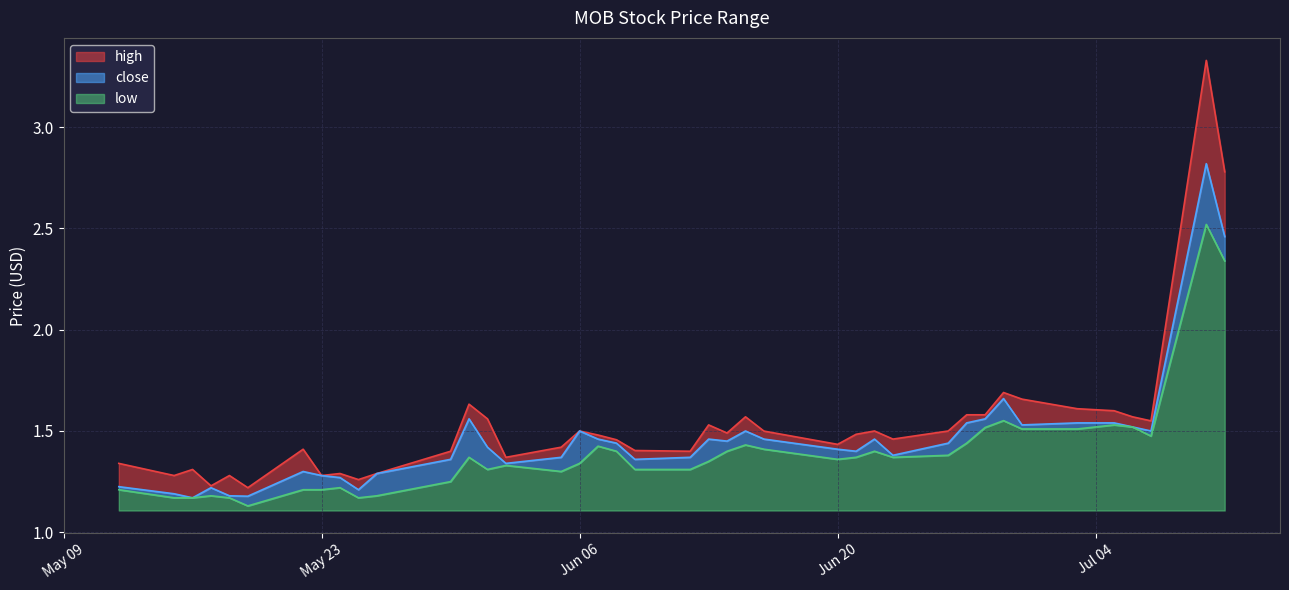

Which category has the lowest value across all series?

2023-05-19